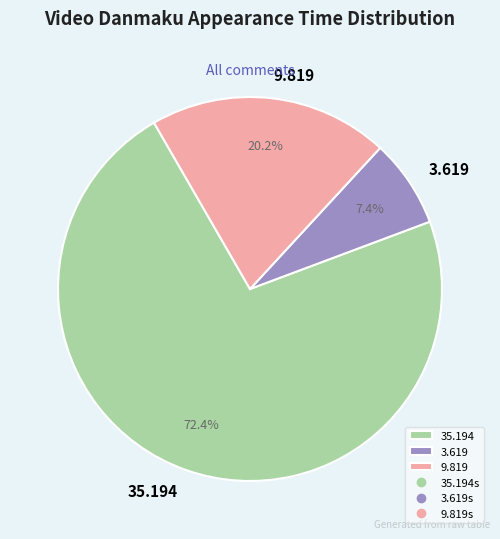

How many slices are in this pie chart?

3